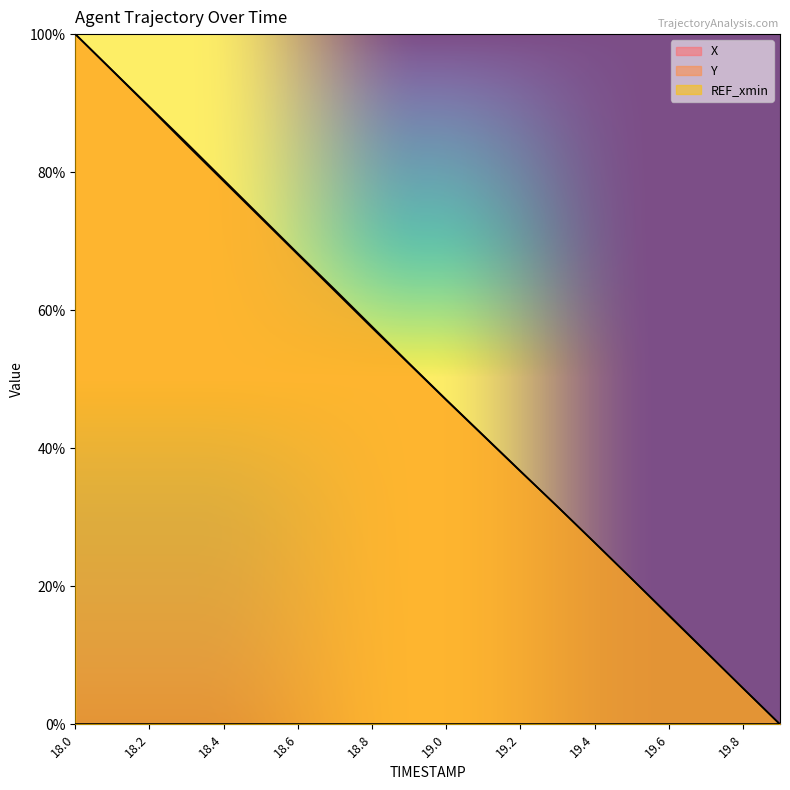

Which category has the lowest value in the X series?

19.9